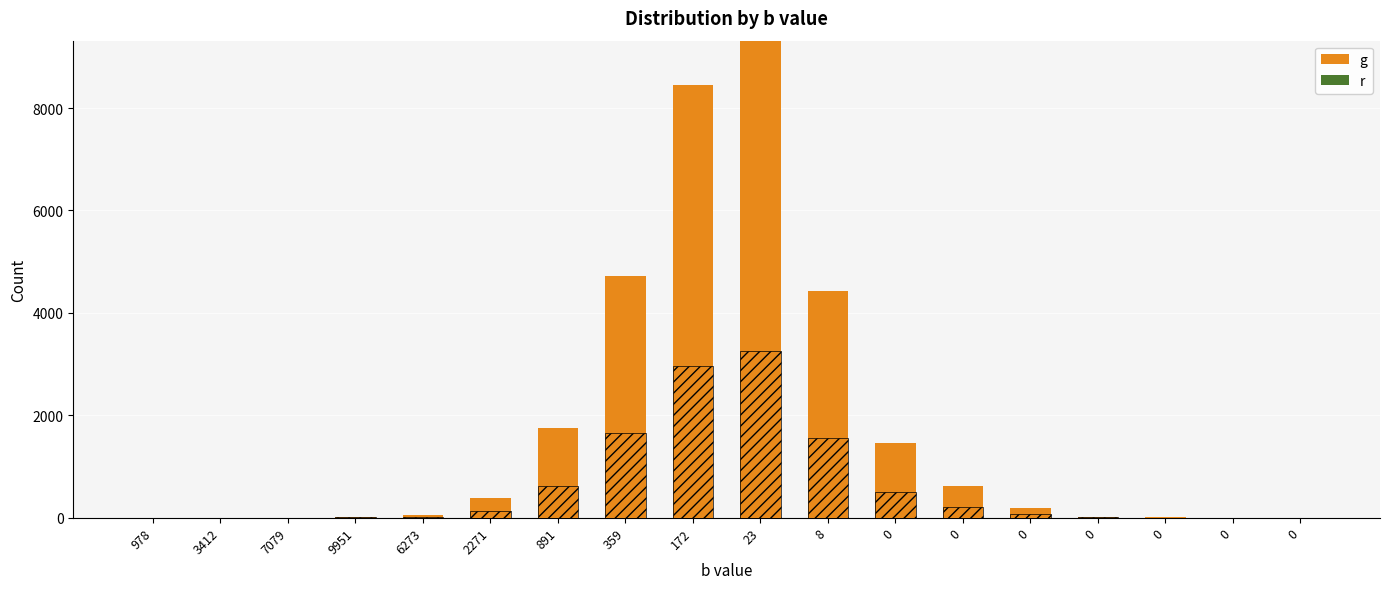

How many categories are shown in the chart?

18